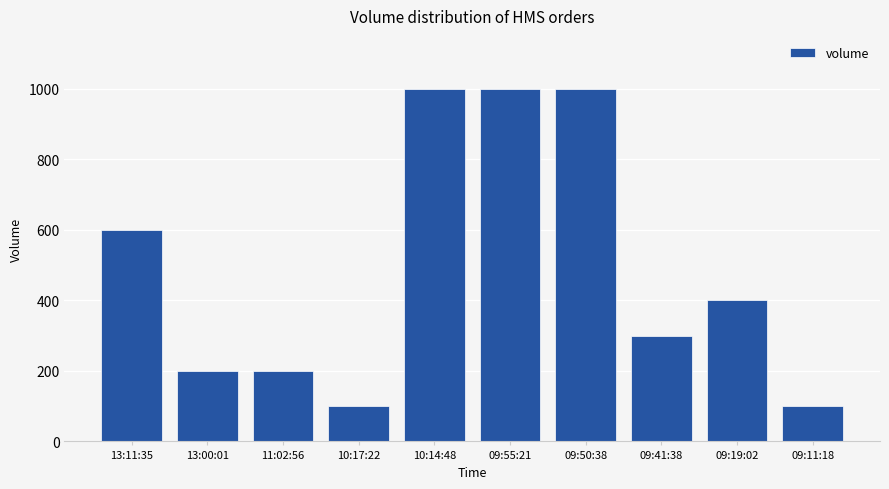

What value does the data have at 09:11:18, to the nearest 50?

100